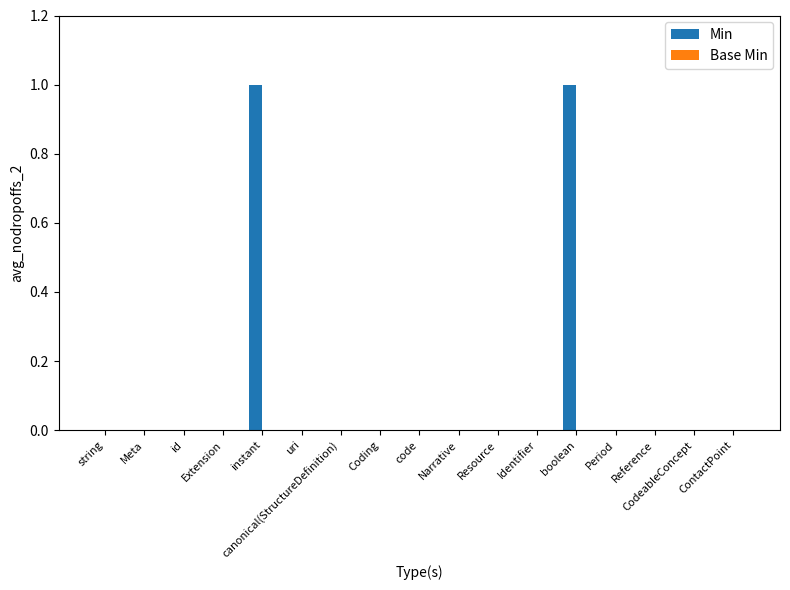

Between id and instant, which is larger?

instant